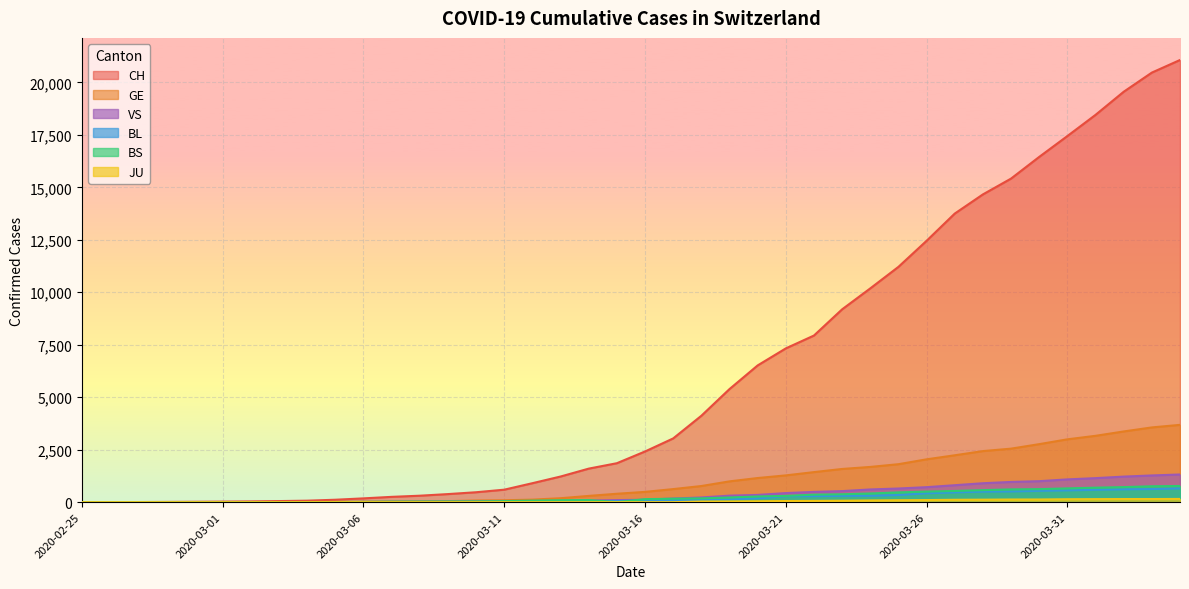

What is the label of the 5th point from the right?

2020-03-31